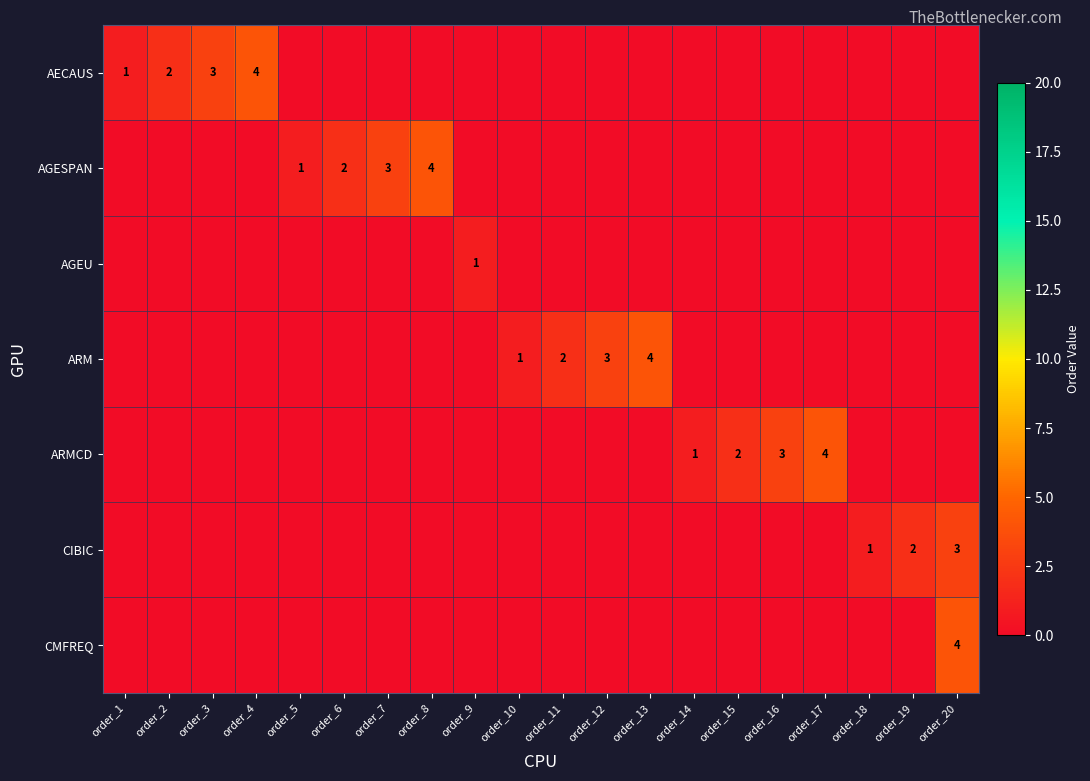

Is it true that ARMCD equals 1 at order_14?

True